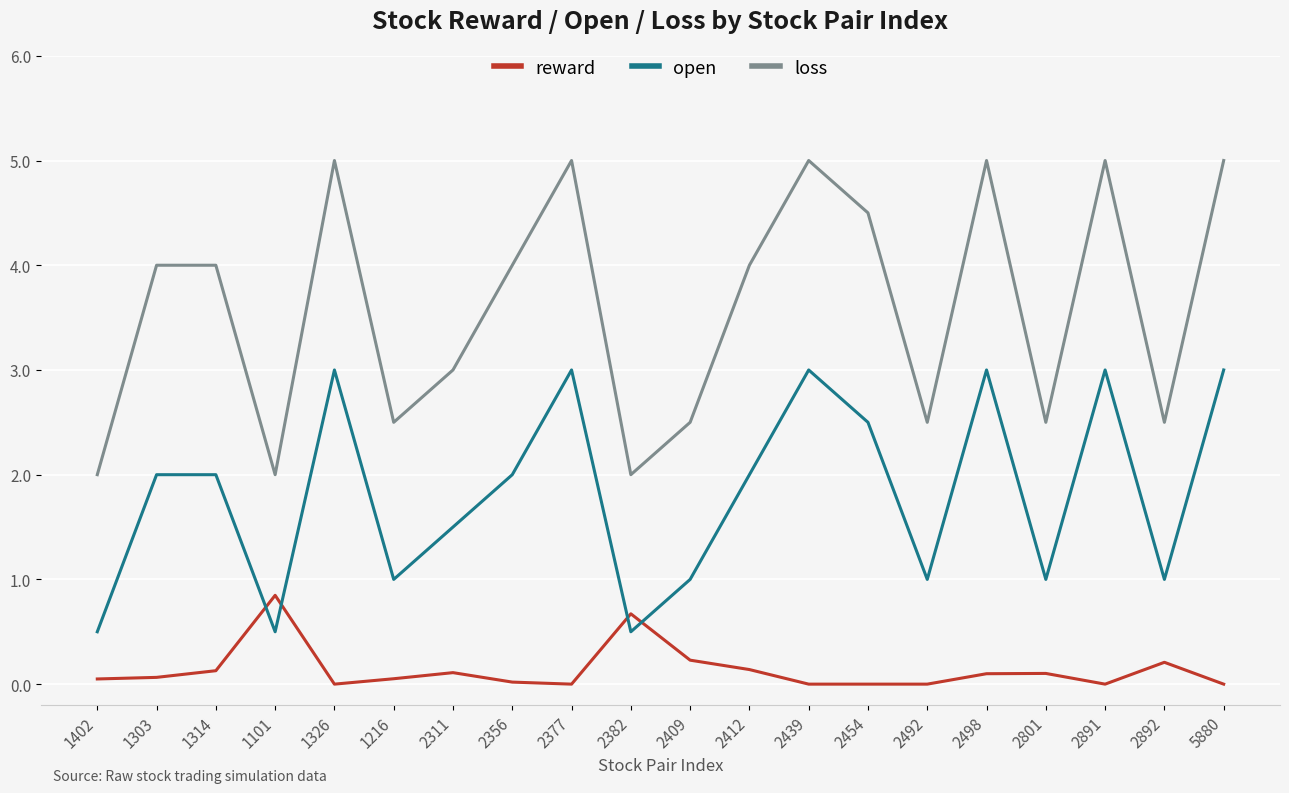

Where does the reward series first go above 0?

1402